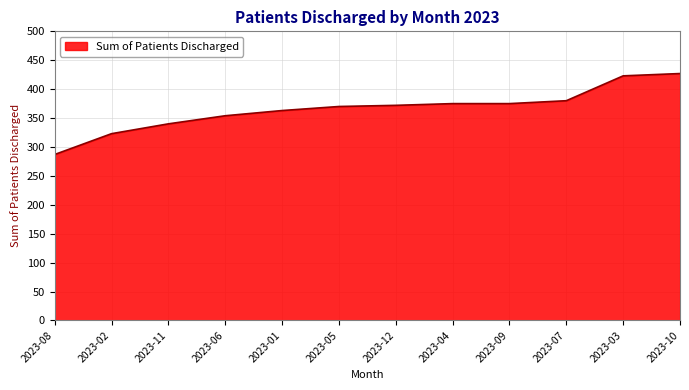

Between 2023-08 and 2023-04, which is larger?

2023-04